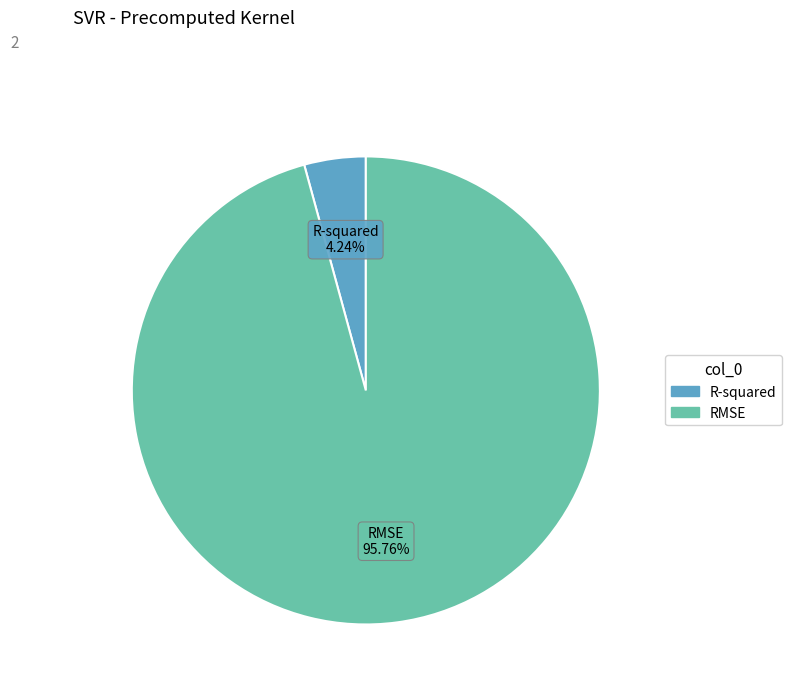

To the nearest percent, what portion does RMSE represent?

96%